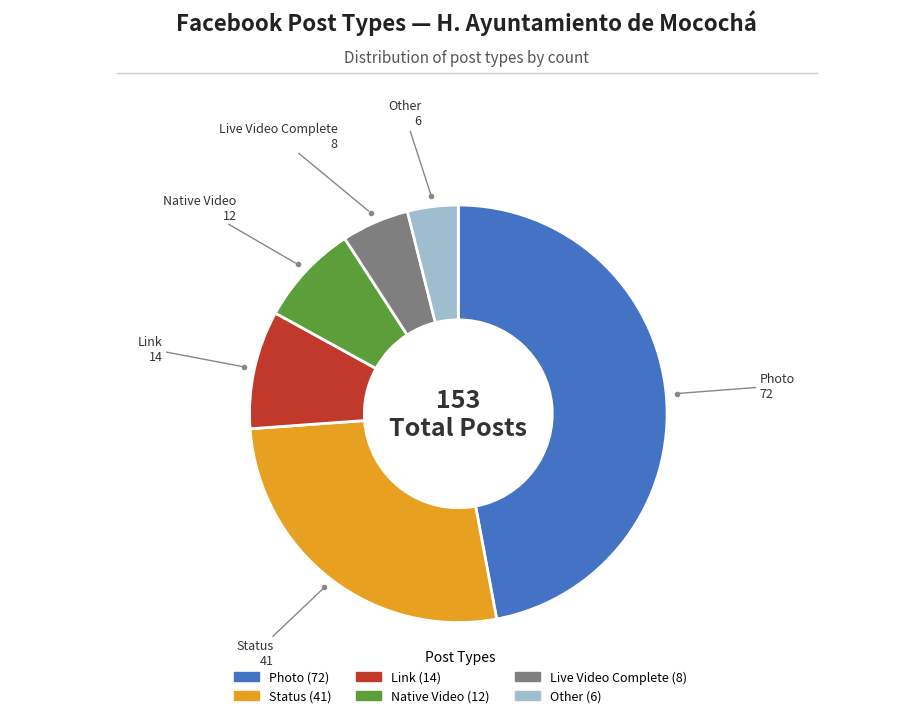

Between Other and Photo, which is larger?

Photo